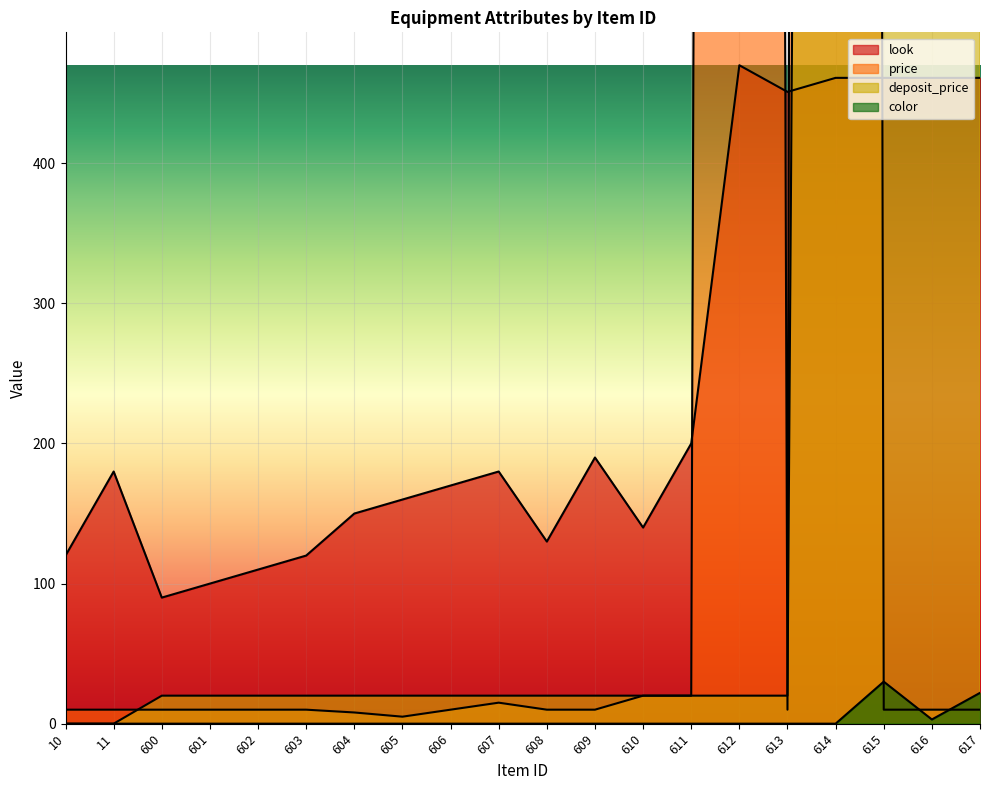

Which category has the lowest value across all series?

10